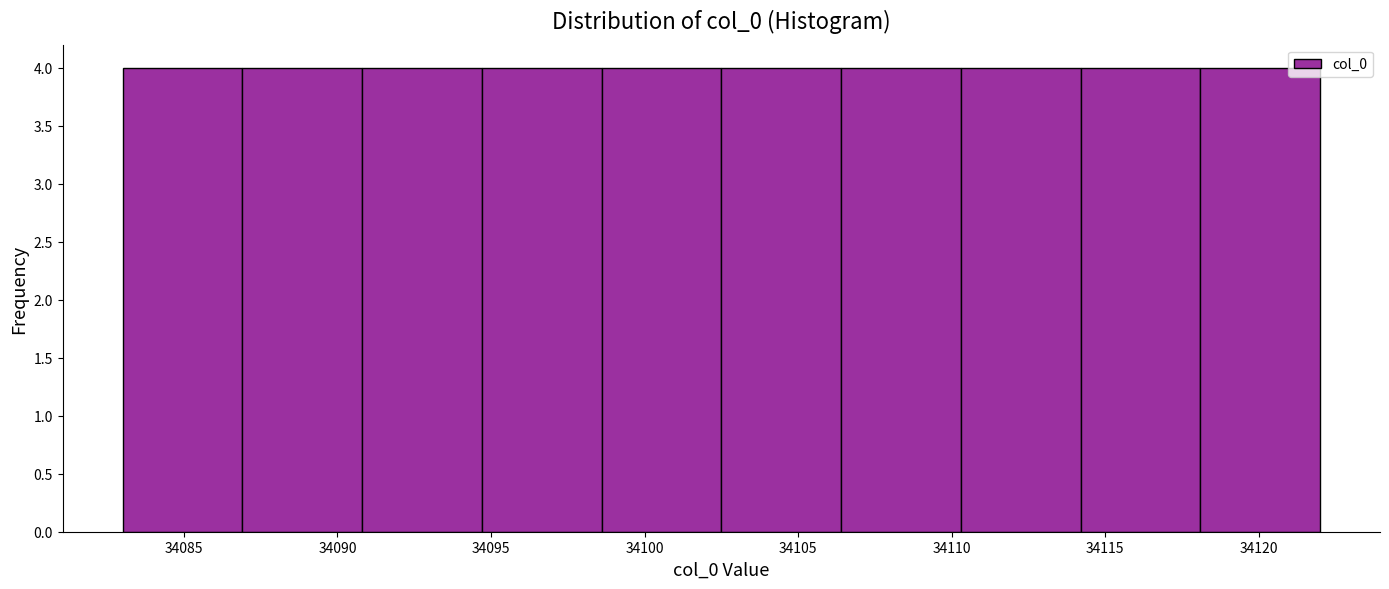

Reading left to right, transcribe this chart: for each bar, give the range it covers on the x-axis and its height. Neither the bar edges nor the heights are printed on the chart, so give them approximately, as read against the axes.

34083.0 to 34086.9: 4
34086.9 to 34090.8: 4
34090.8 to 34094.7: 4
34094.7 to 34098.6: 4
34098.6 to 34102.5: 4
34102.5 to 34106.4: 4
34106.4 to 34110.3: 4
34110.3 to 34114.2: 4
34114.2 to 34118.1: 4
34118.1 to 34122.0: 4